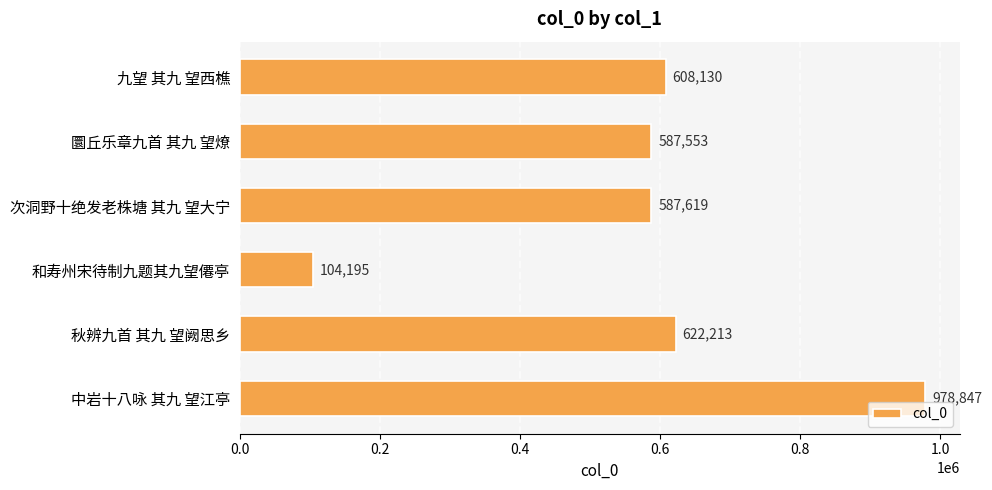

Does the chart contain stacked bars?

No